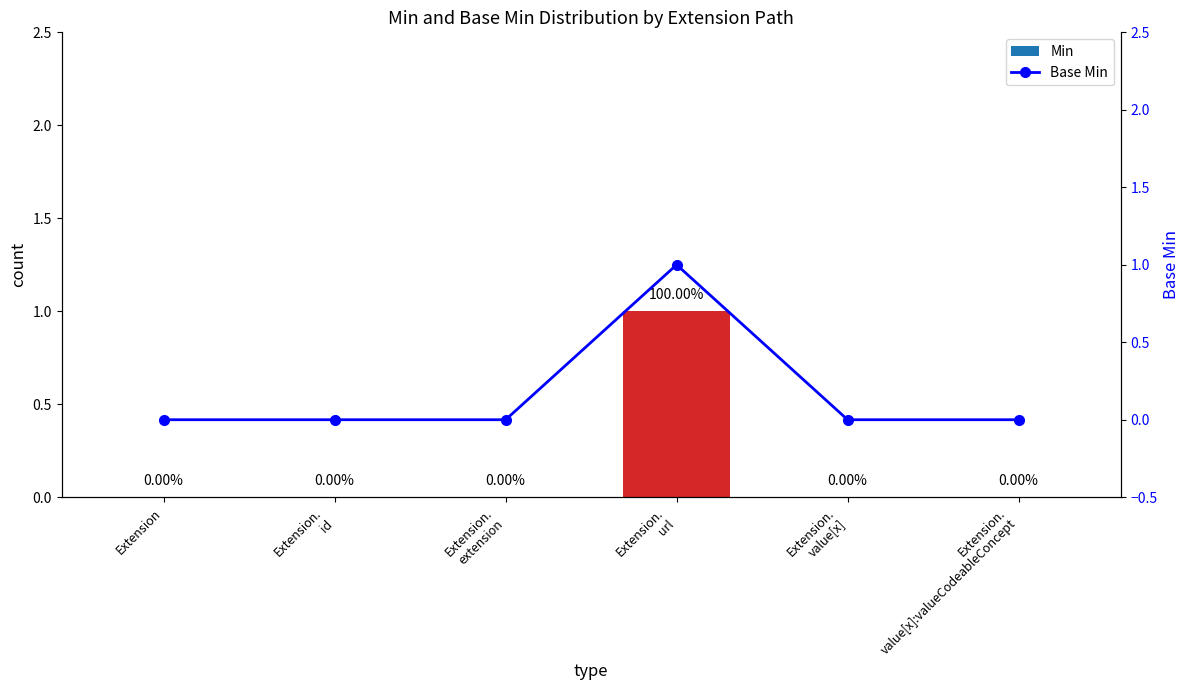

What is the difference between the maximum and minimum values in the Base Min series?

1